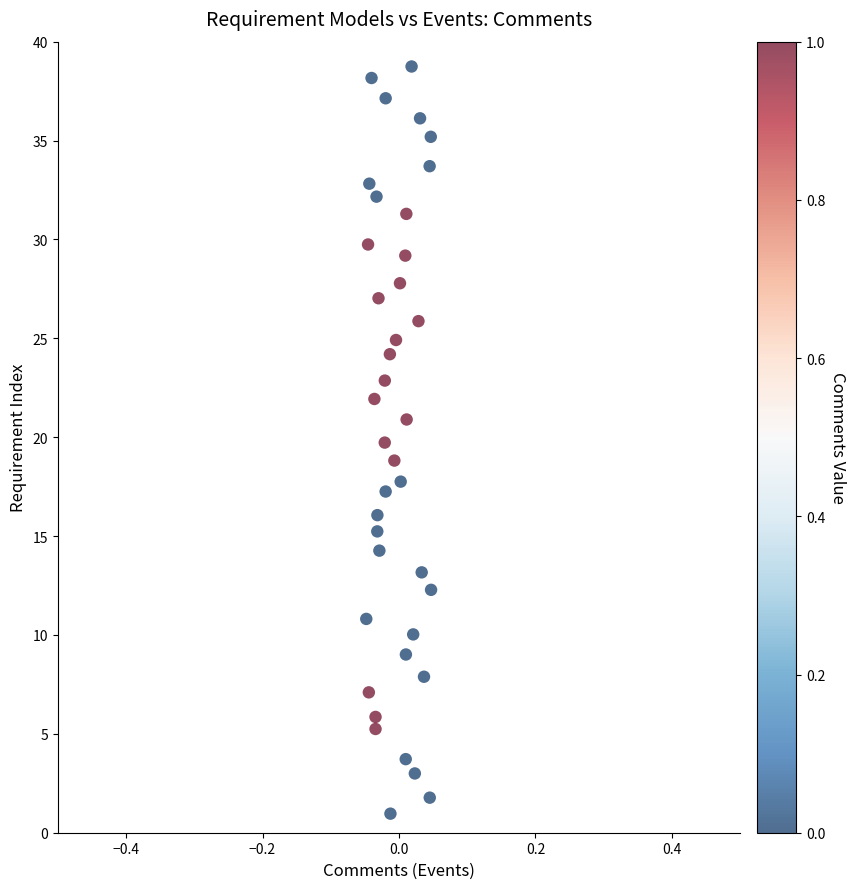

How many points are shown in the scatter plot?

39